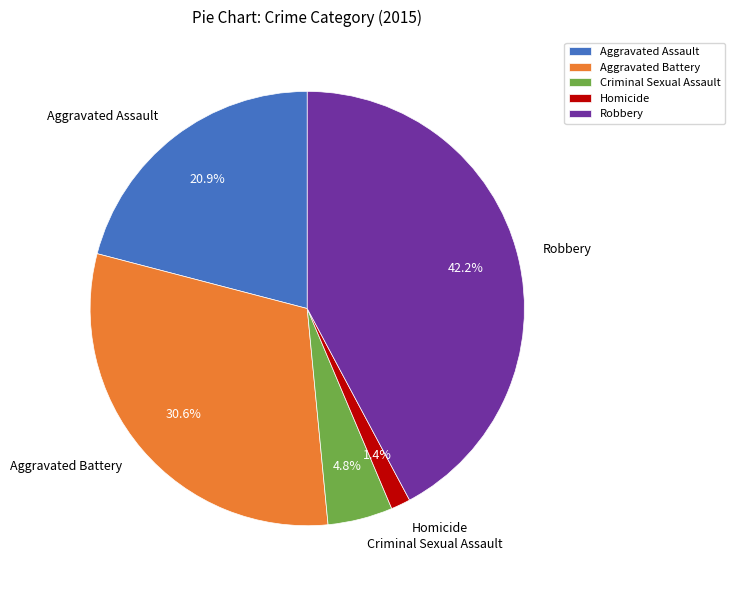

Which has a higher value, Criminal Sexual Assault or Homicide?

Criminal Sexual Assault